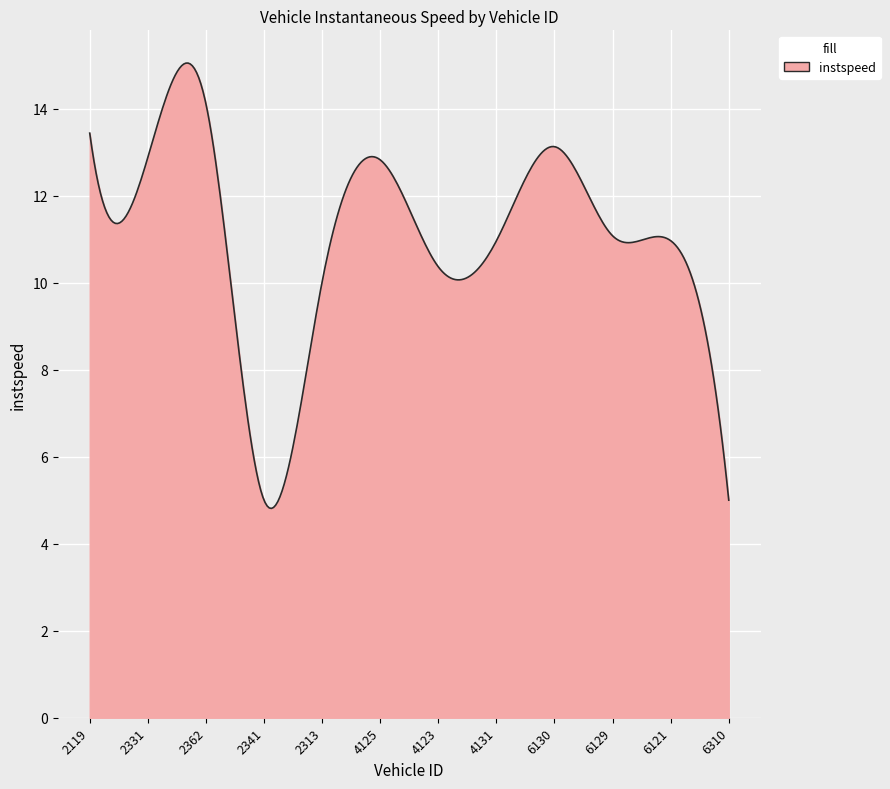

What is the maximum value shown in the chart?

15.0